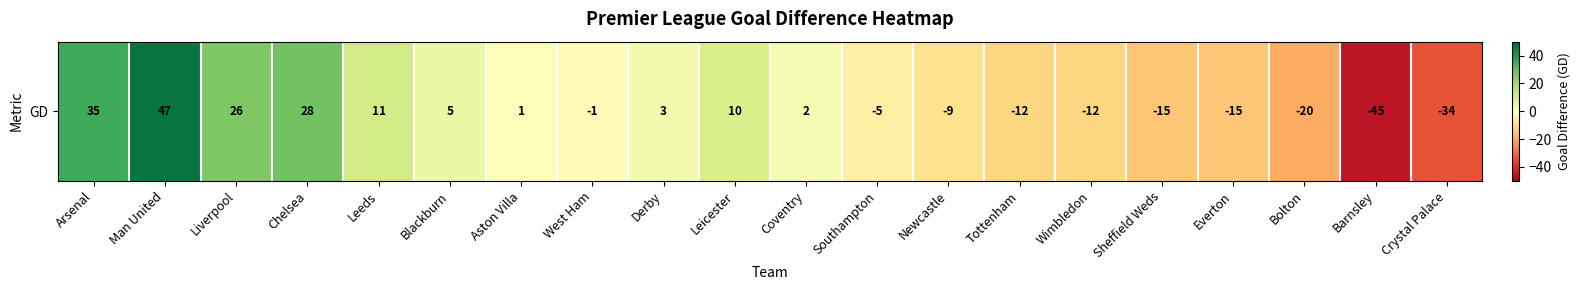

The value at Leicester is 10. True or false?

True